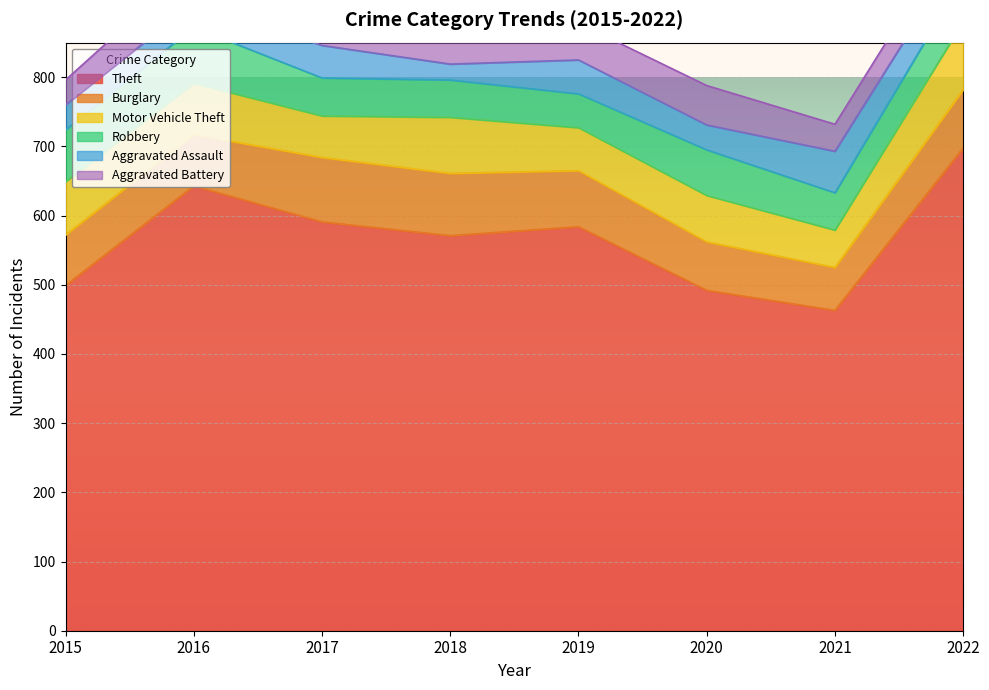

The value of Robbery at 2022 is 108. True or false?

False